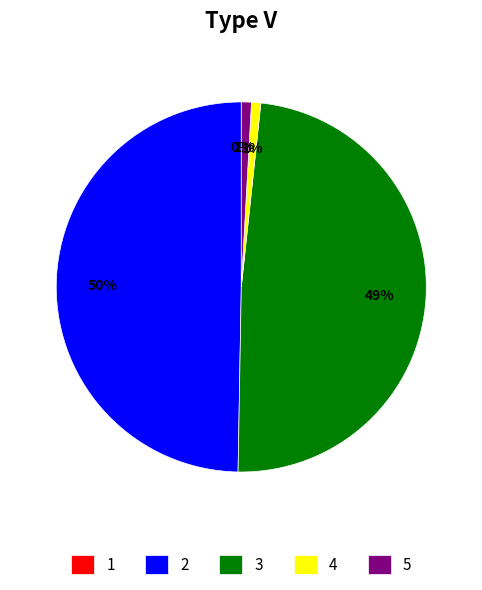

Combined, do 2 and 3 account for over 50%?

Yes